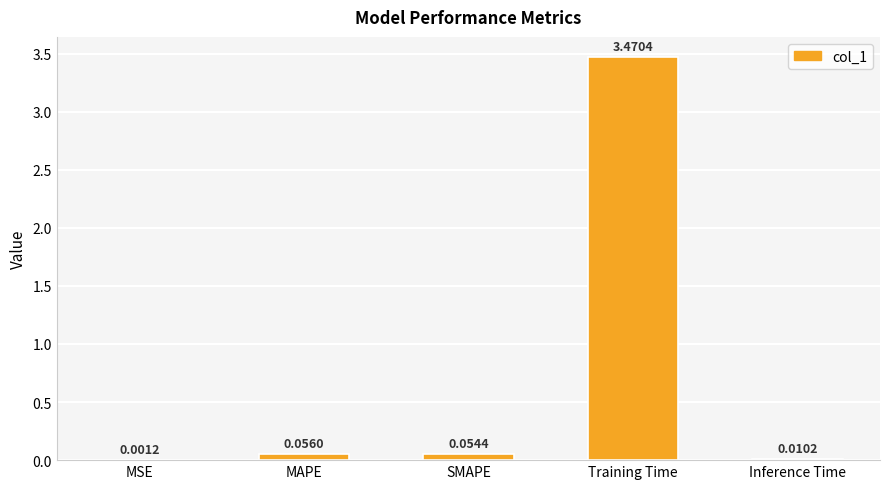

Which label corresponds to the largest value in the chart?

Training Time